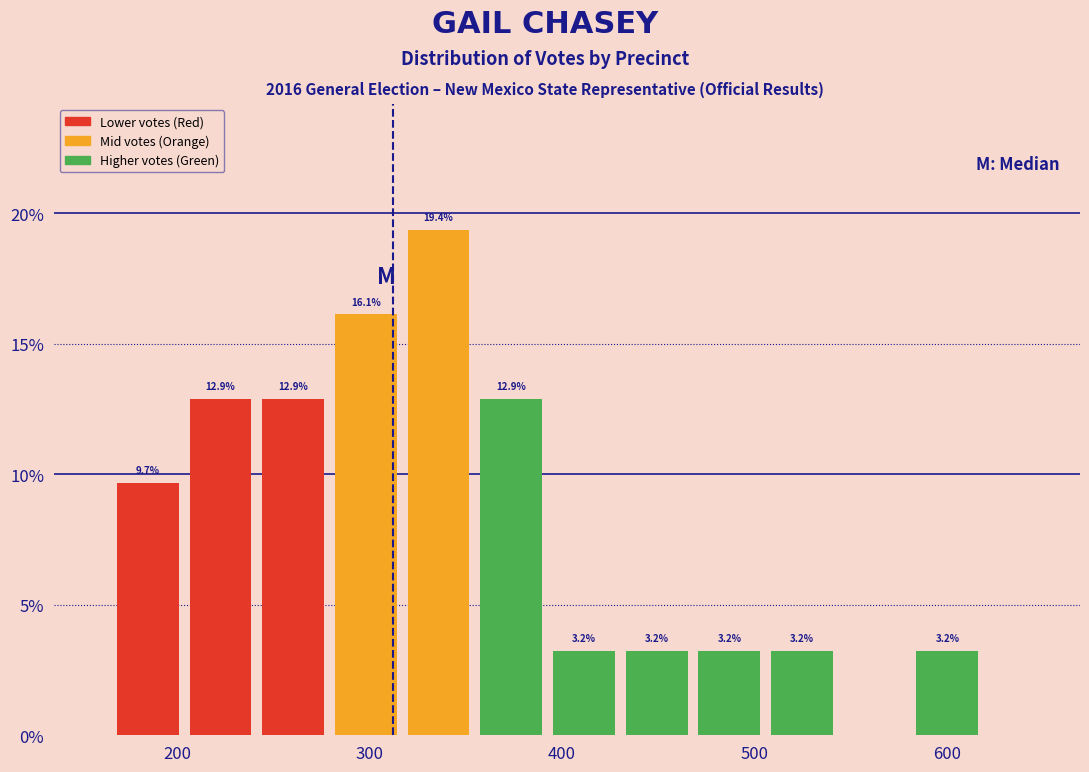

Read against the x-axis, roughly where is the centre of the tallest bar?

340